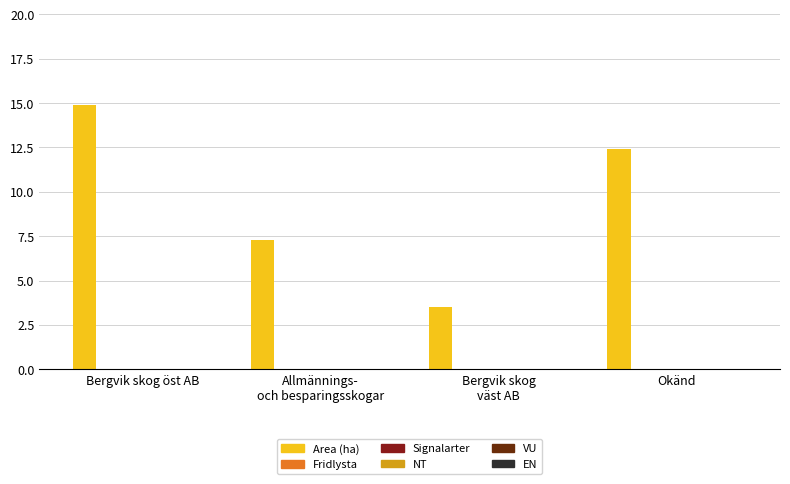

Are the bars horizontal?

No